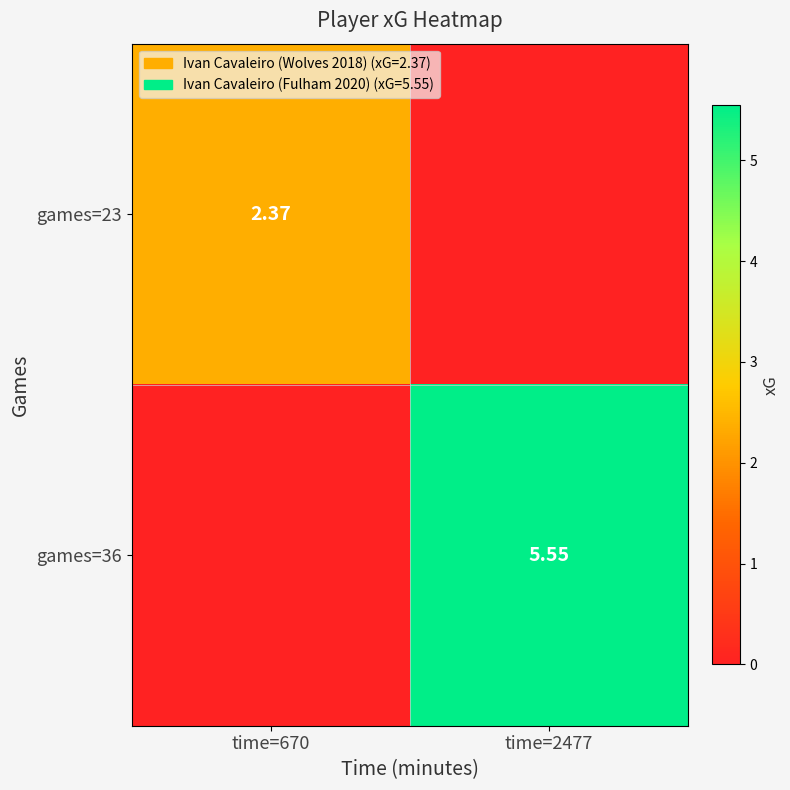

How many positive values does the games=23 series have?

1